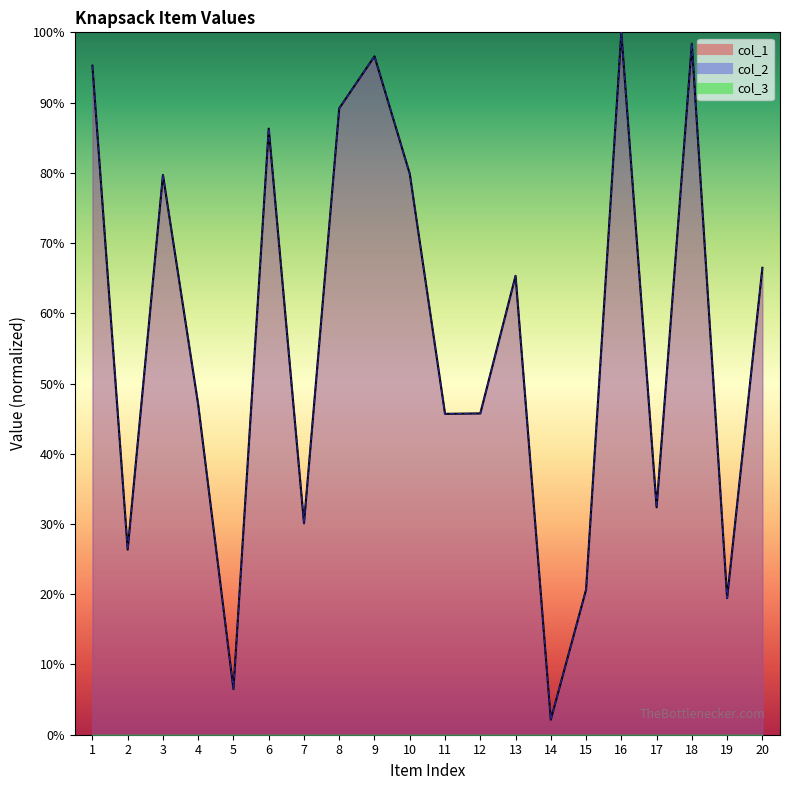

True or false: col_1 has more than 1 points higher than both neighbors.

True